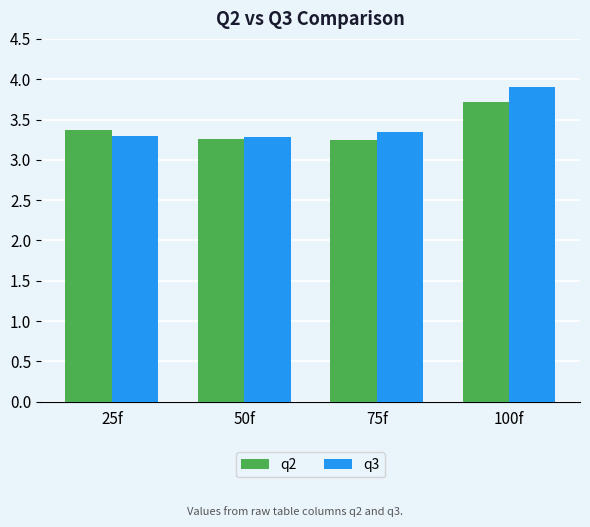

List the series in order of their overall mean, lowest first.

q2, q3